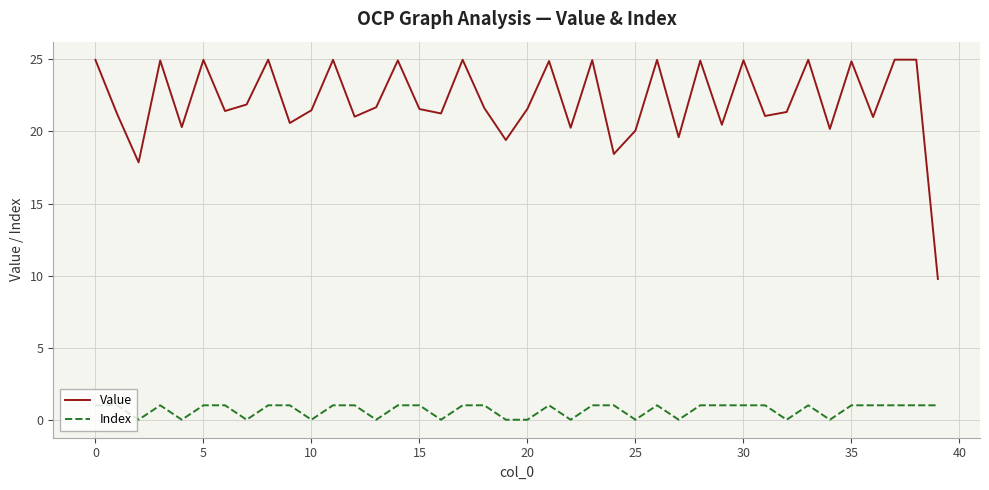

What is the difference between the maximum and minimum values in the Index series?

1.0